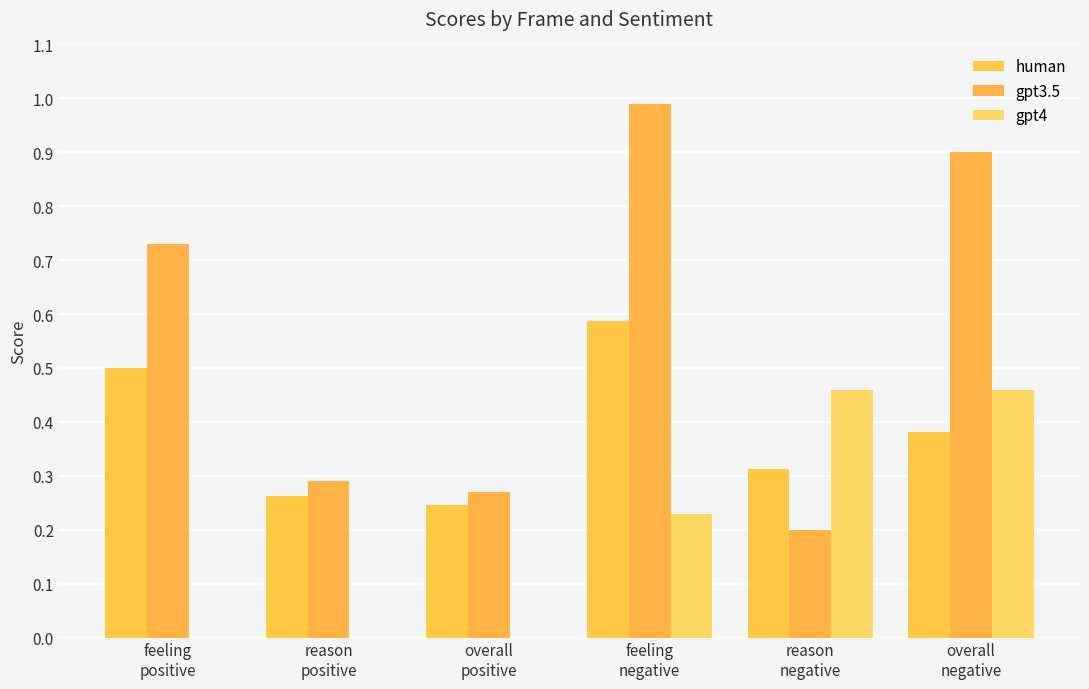

Is it true that human equals 0.3 at reason
positive?

True